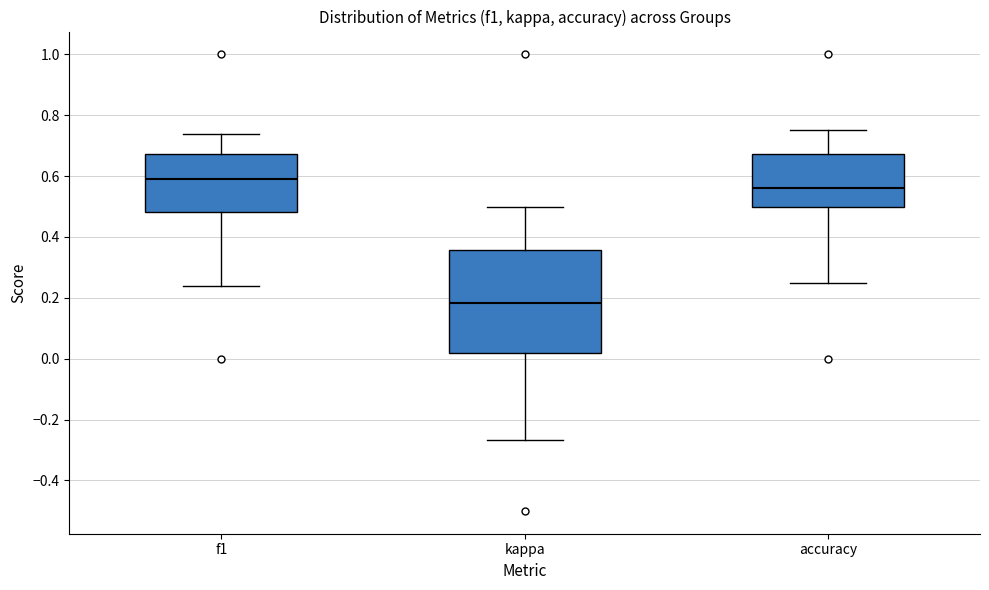

Reading left to right, read every box against the y-axis: the position of its median line, the range the box covers, and the ends of its whiskers. The values are not printed on the chart, so give them approximately, as read against the axis.

f1: median 0.60, box 0.48 to 0.68, whiskers 0.24 to 0.74
kappa: median 0.18, box 0.02 to 0.36, whiskers -0.26 to 0.50
accuracy: median 0.56, box 0.50 to 0.68, whiskers 0.26 to 0.76